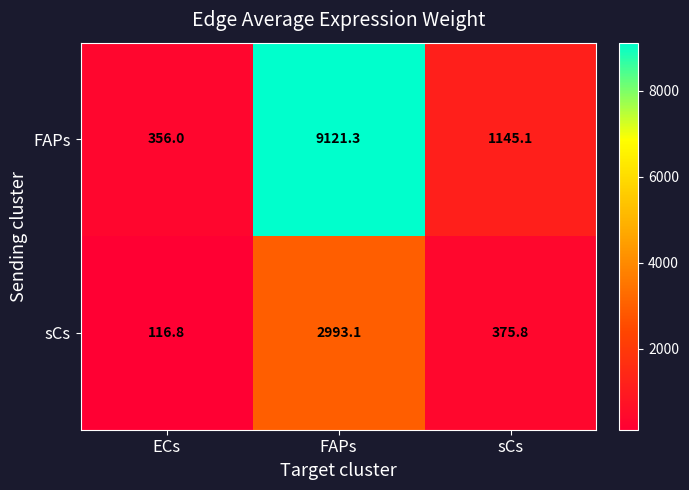

What is the difference between the highest and lowest values at FAPs?

6128.2